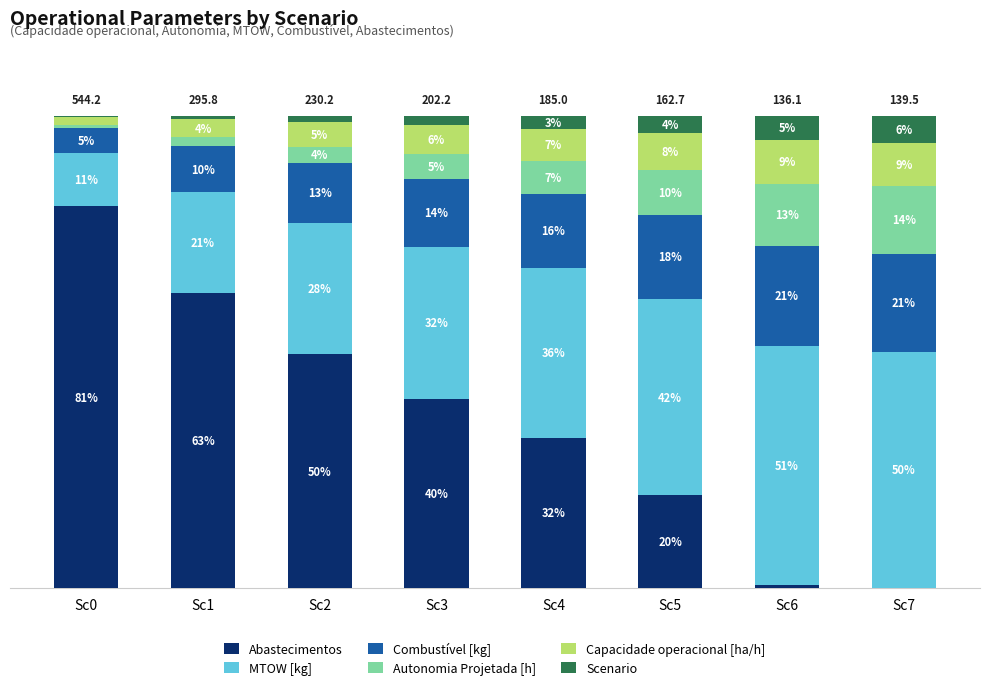

Which series has the widest spread of values?

Abastecimentos